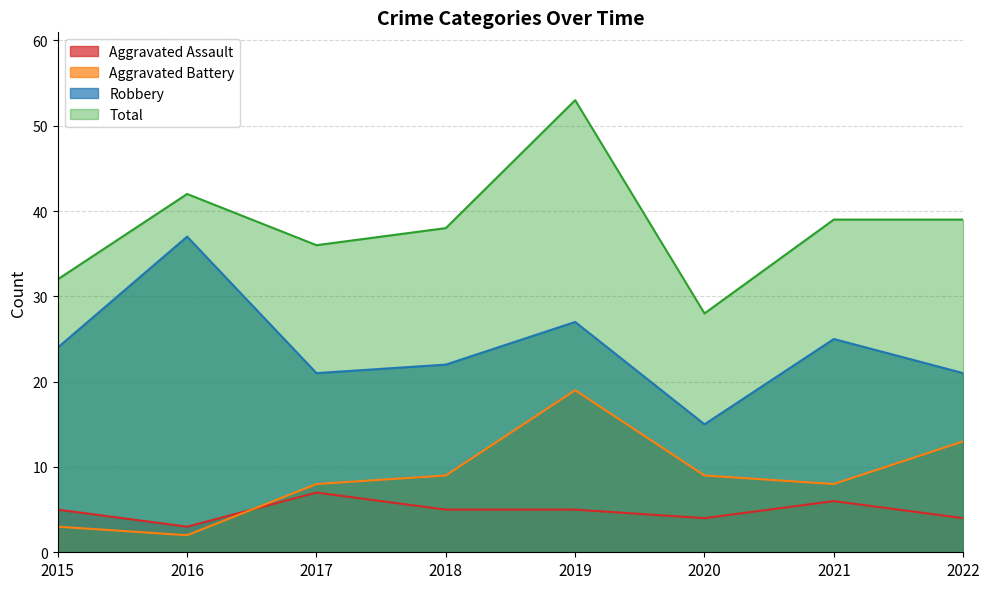

The Aggravated Assault series shows 1 at 2015. True or false?

False